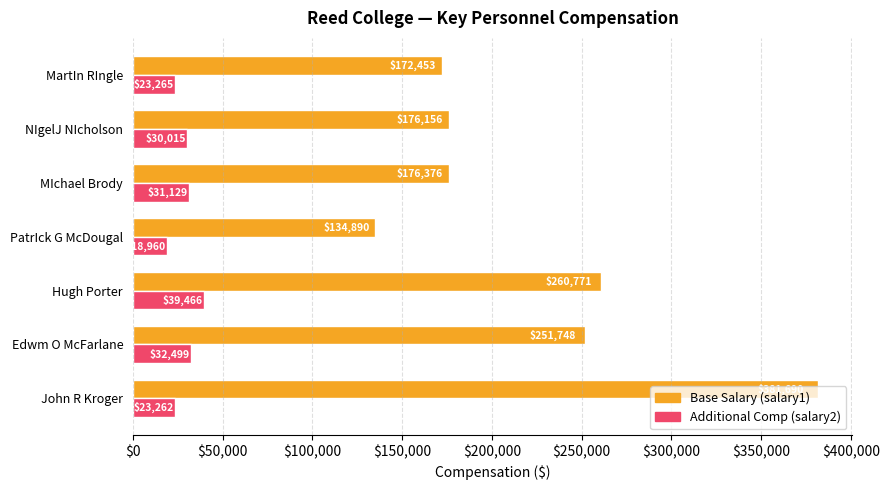

What is the spread (max minus min) of values at John R Kroger?

358428